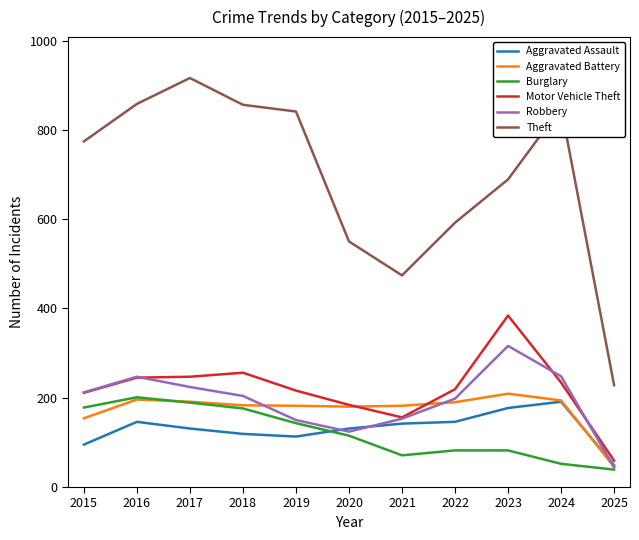

What is the greatest value displayed?

916